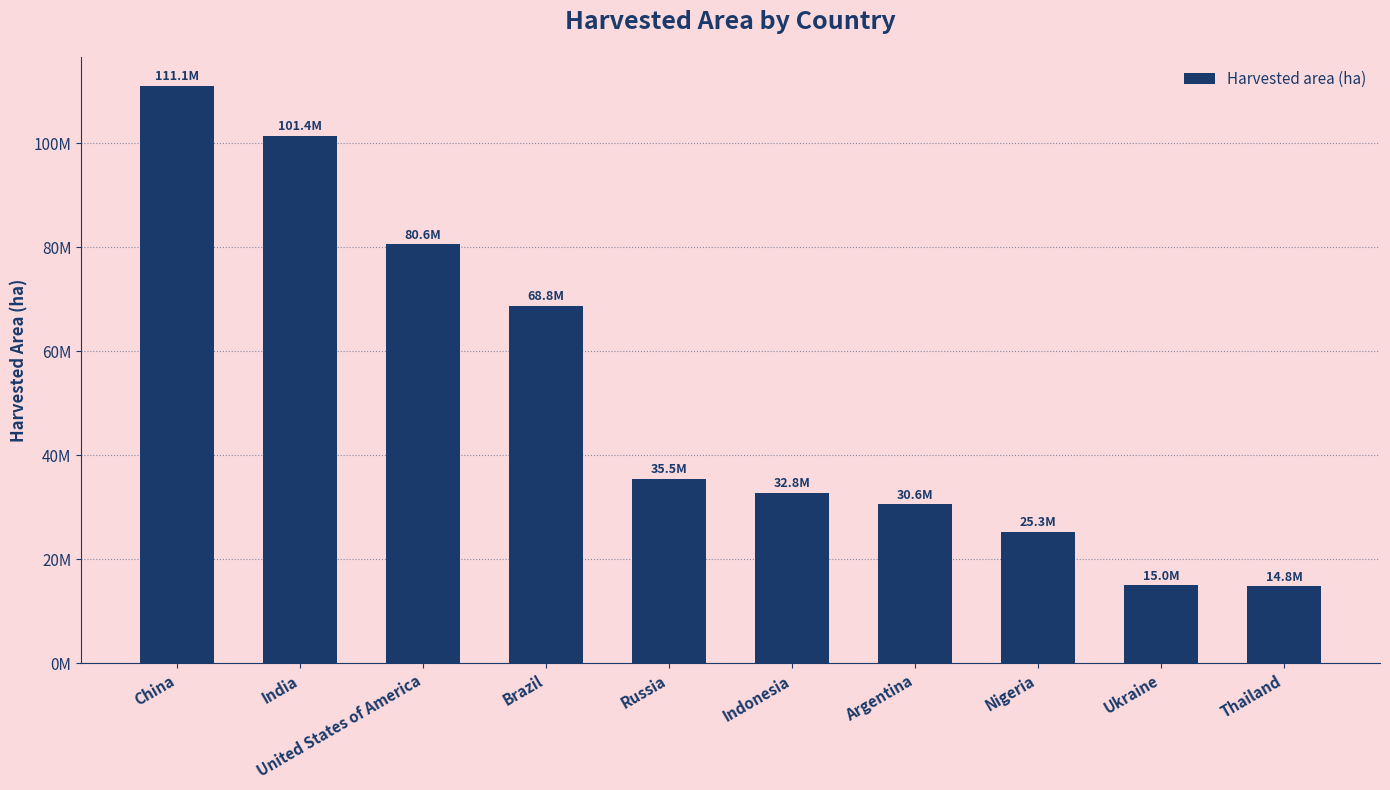

At which category does the chart reach its minimum across all series?

Thailand